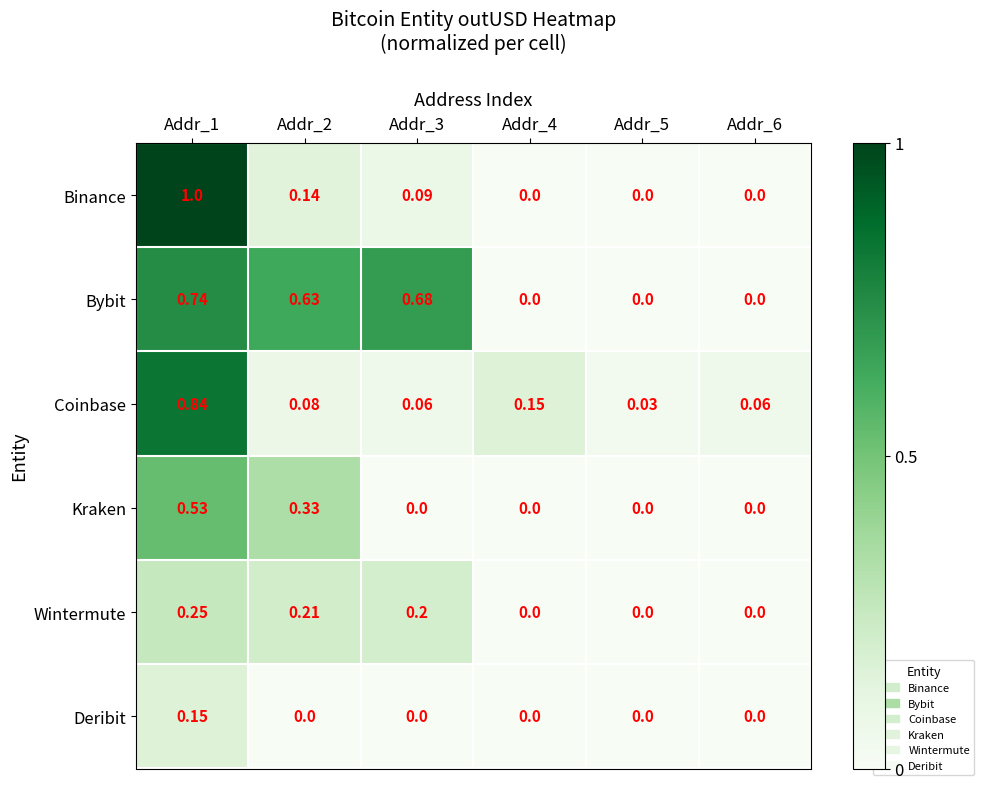

Rank the series by their maximum value, from lowest to highest.

Deribit, Wintermute, Kraken, Bybit, Coinbase, Binance